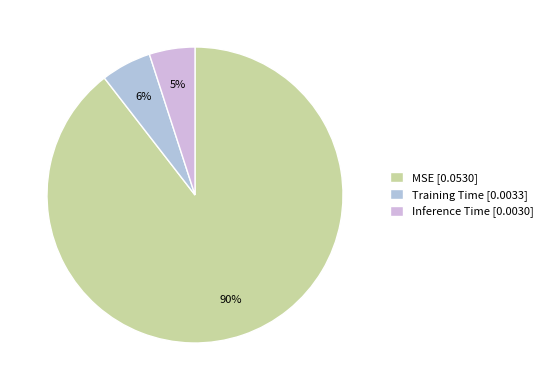

True or false: Inference Time accounts for 5% of the total.

True